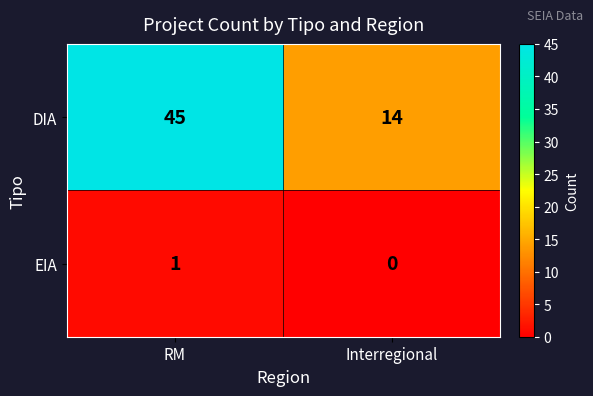

List the series in order of their overall mean, lowest first.

EIA, DIA